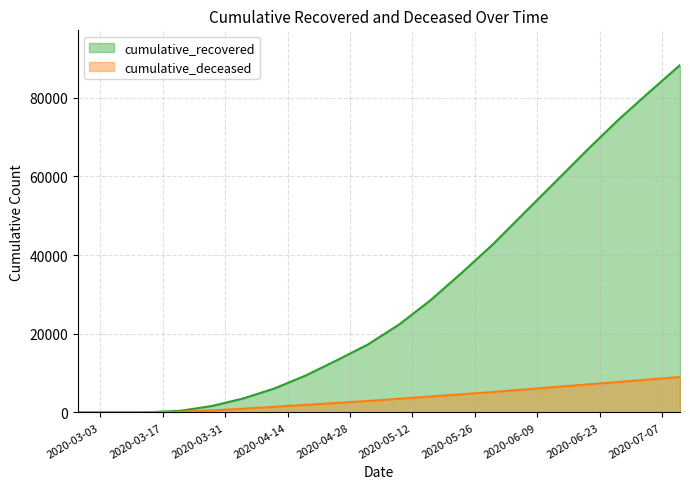

Between 2020-03-21 and 2020-06-20, which is larger?

2020-06-20